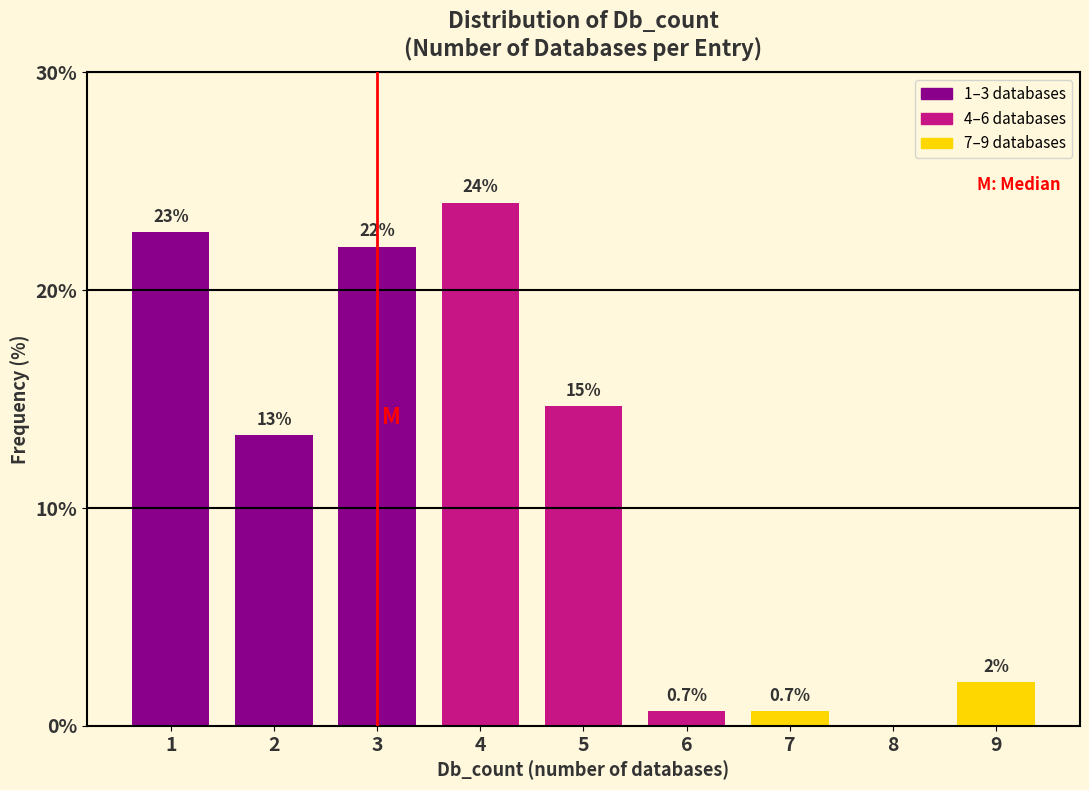

Reading right to left, what are all the values shown in this chart?

9=2.0	8=0.0	7=0.7	6=0.7	5=14.7	4=24.0	3=22.0	2=13.3	1=22.7